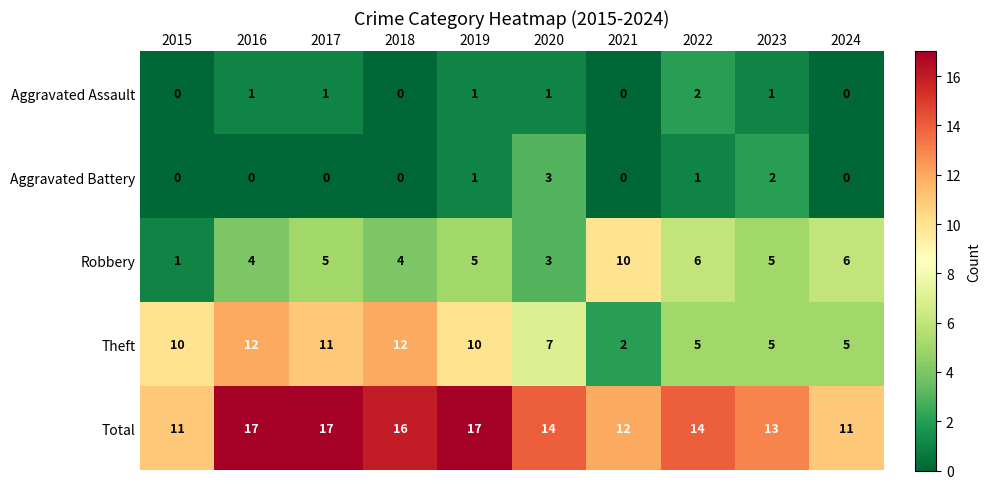

Count the Total values in the range 12 to 17.

8